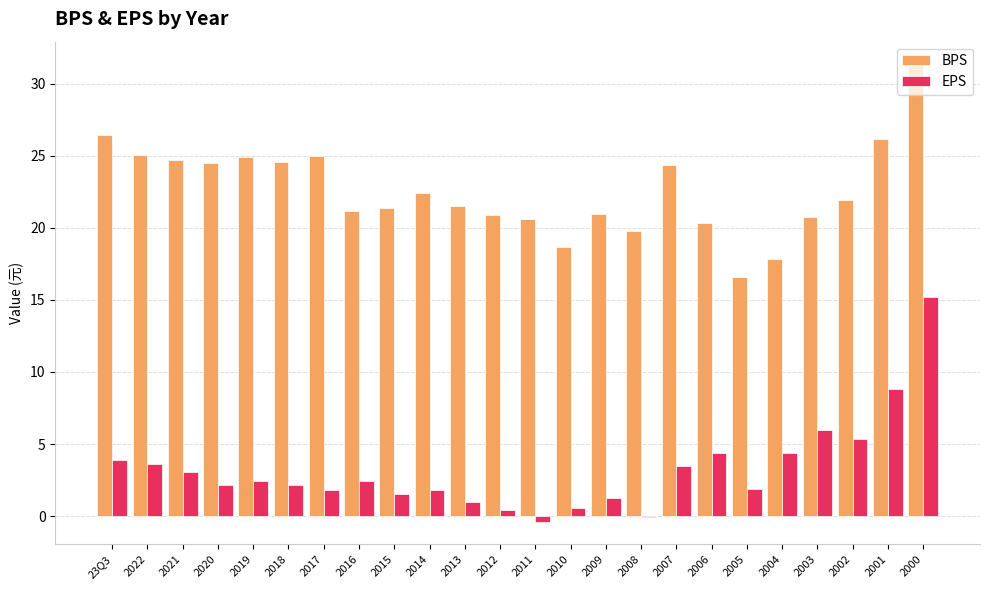

What are all the series names shown in the legend?

BPS, EPS